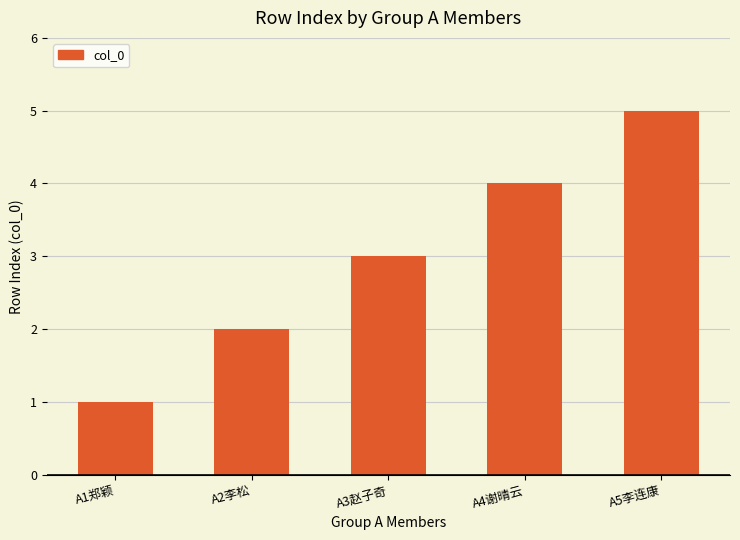

Is it true that the value at A3赵子奇 is 5?

False